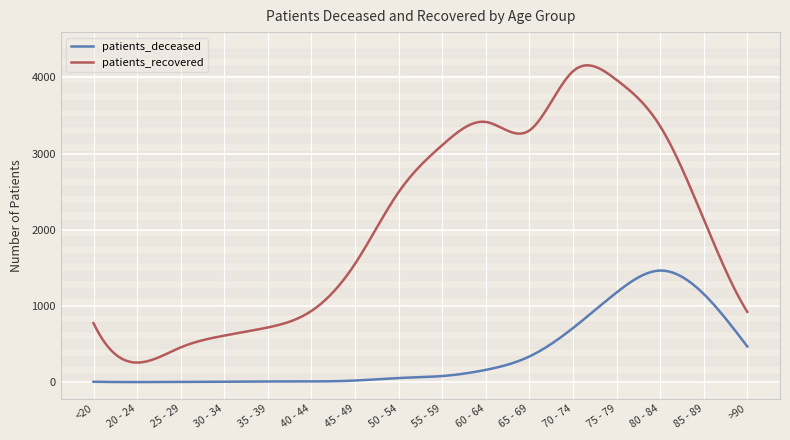

What is the maximum value for patients_recovered?

4159.6